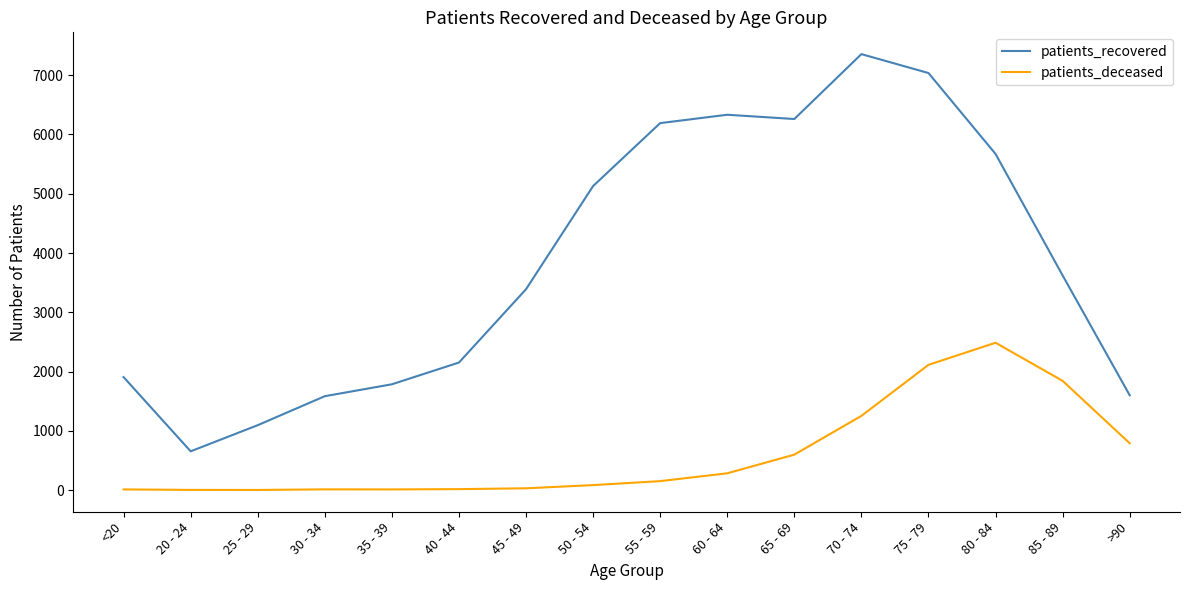

What is the total value across all series at 20 - 24?

657